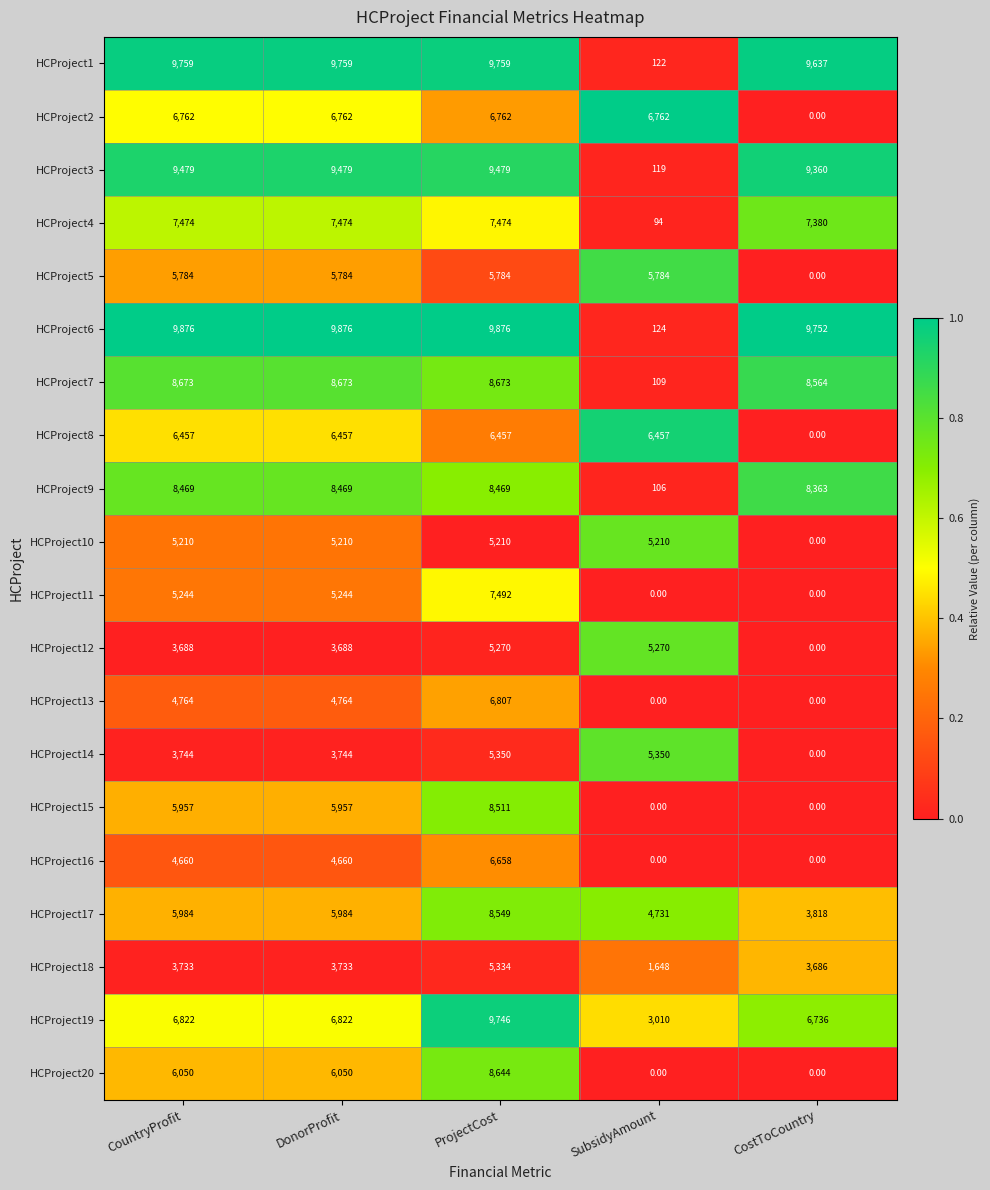

List the series in order of their peak value, highest first.

HCProject6, HCProject1, HCProject19, HCProject3, HCProject7, HCProject20, HCProject17, HCProject15, HCProject9, HCProject11, HCProject4, HCProject13, HCProject2, HCProject16, HCProject8, HCProject5, HCProject14, HCProject18, HCProject12, HCProject10